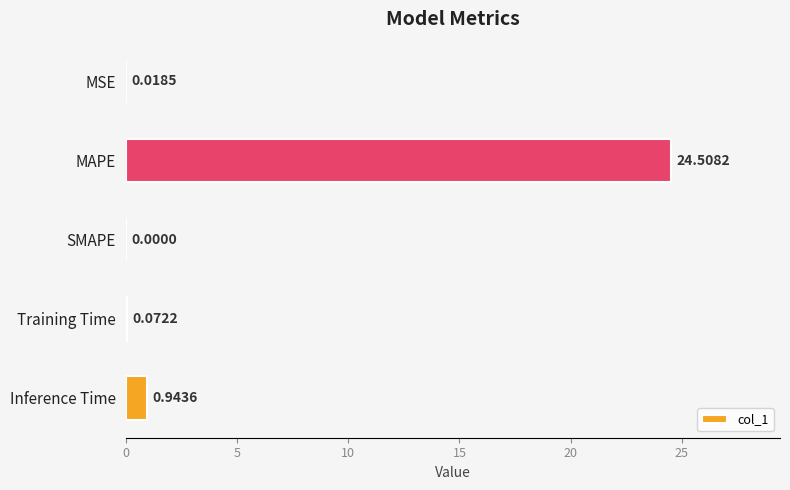

At which label is the value closest to 12?

Inference Time